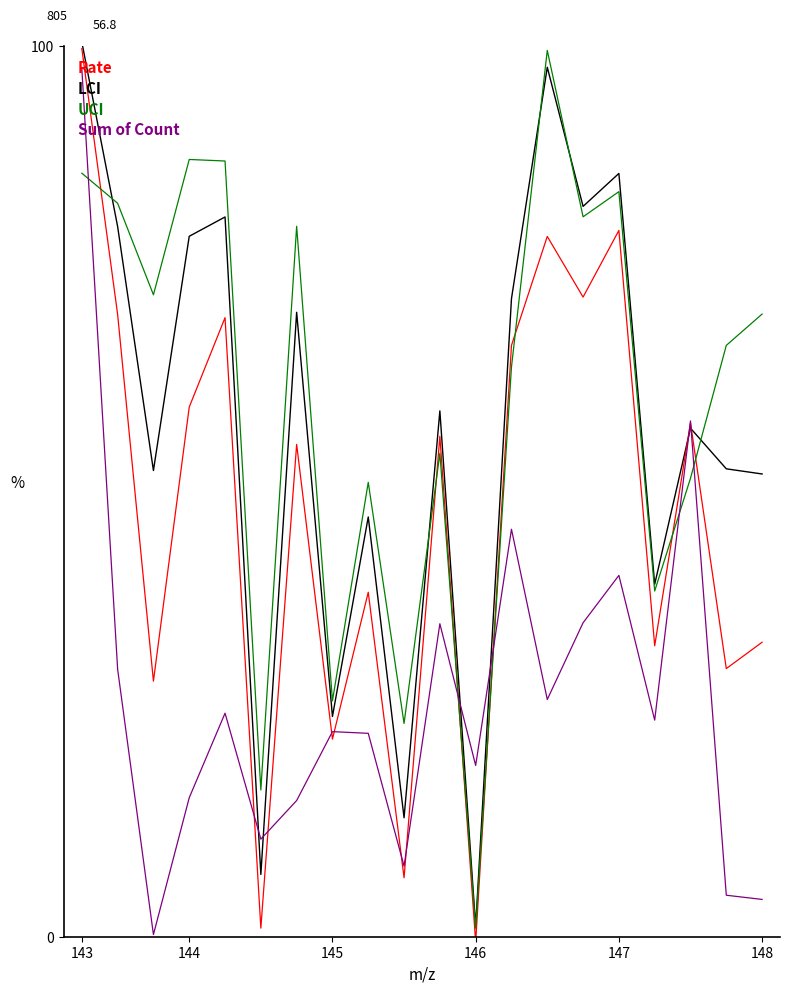

What are all the series names shown in the legend?

Rate, LCI, UCI, Sum of Count